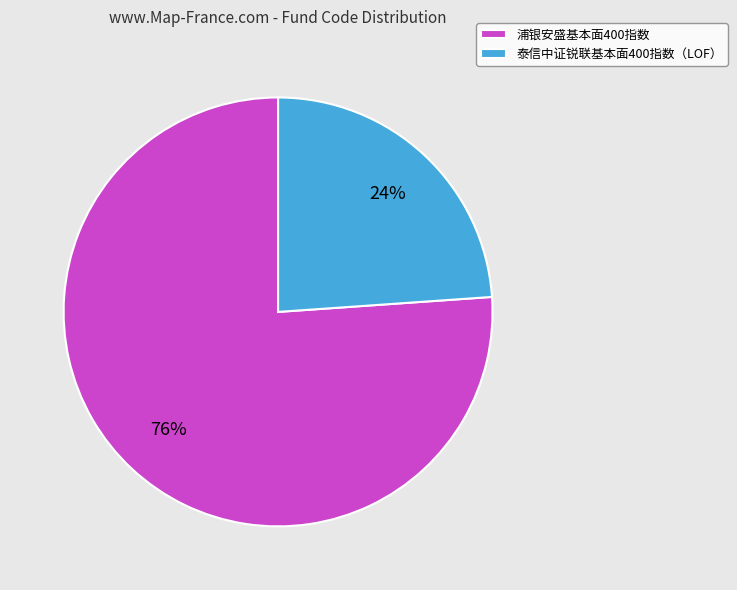

What is the ratio of the value at 泰信中证锐联基本面400指数（LOF） to the value at 浦银安盛基本面400指数?

0.3